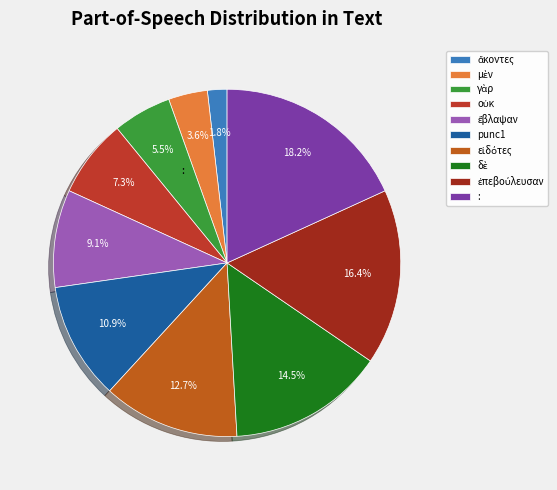

What is the ratio of the value at ἐπεβούλευσαν to the value at γὰρ?

3.0